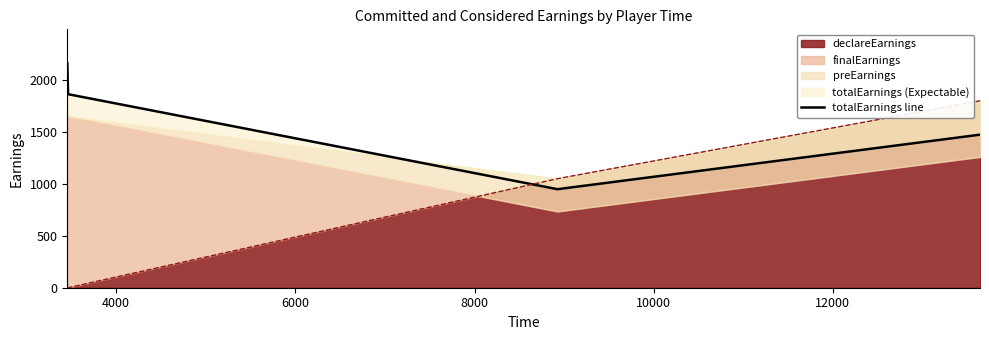

True or false: declareEarnings has more than 2 points higher than both neighbors.

False